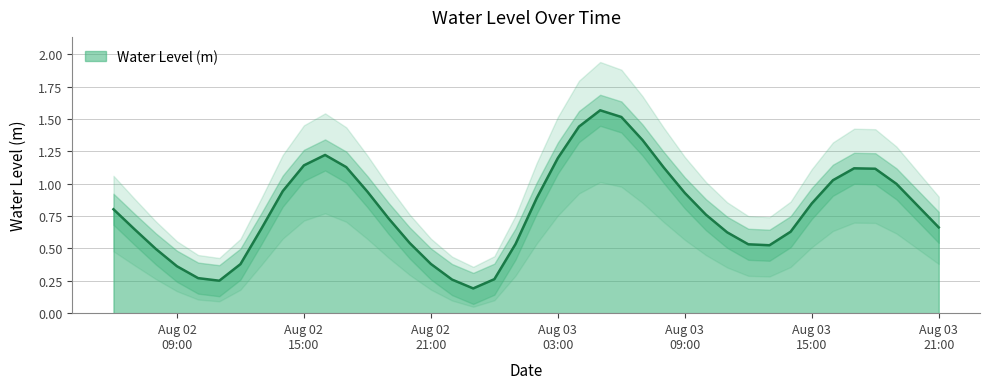

What is the label of the 10th point from the right?

2025-08-03 12:00:00